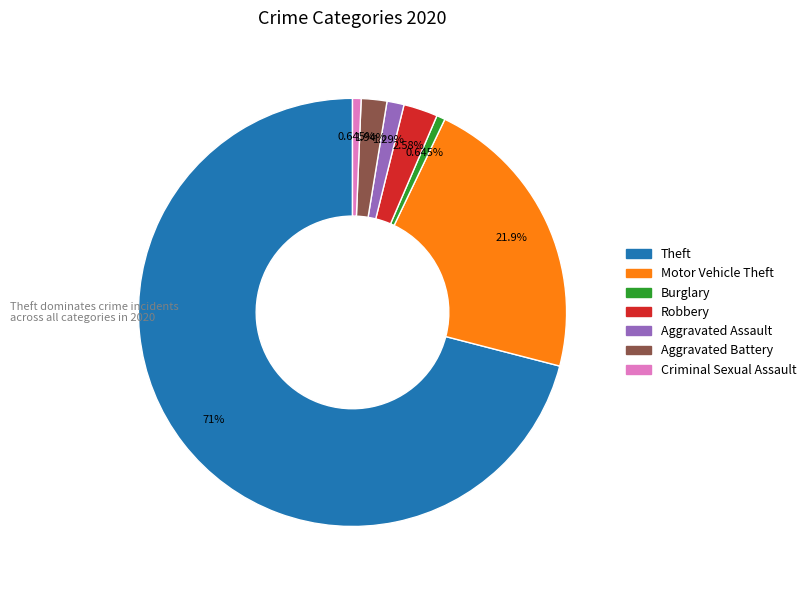

What is the largest slice in the pie chart?

Theft